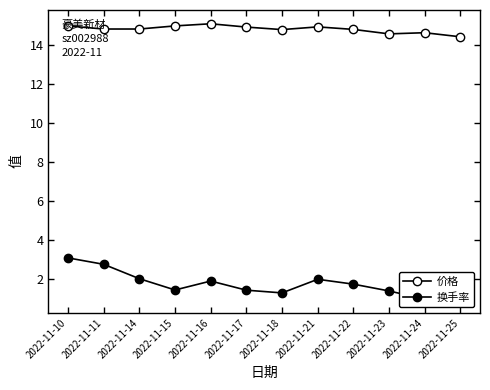

Count the number of categories in the chart.

12